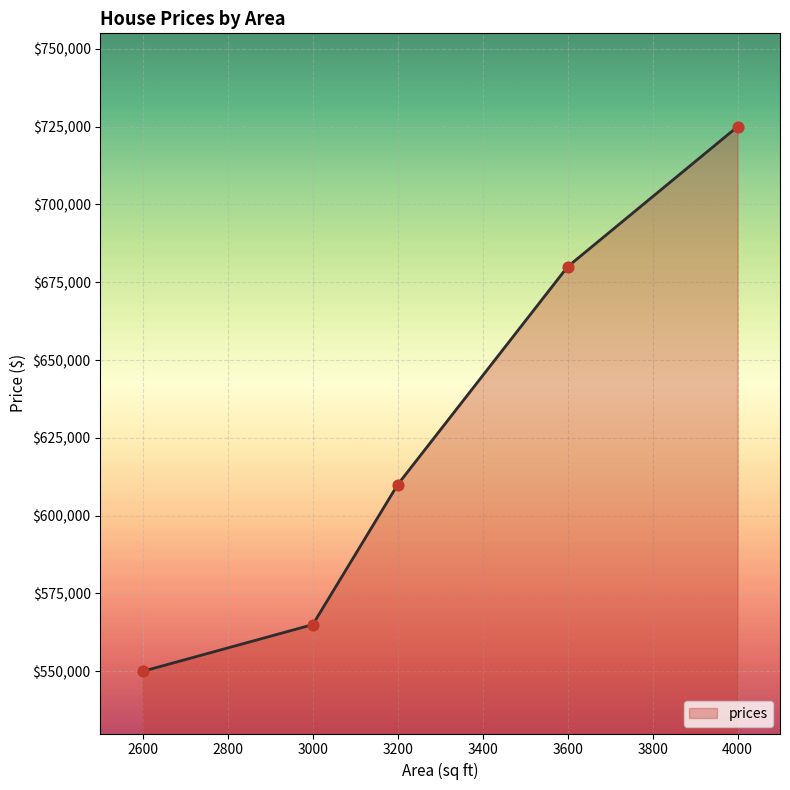

Approximately how many times larger is the value at 2600 compared to 3600?

0.8